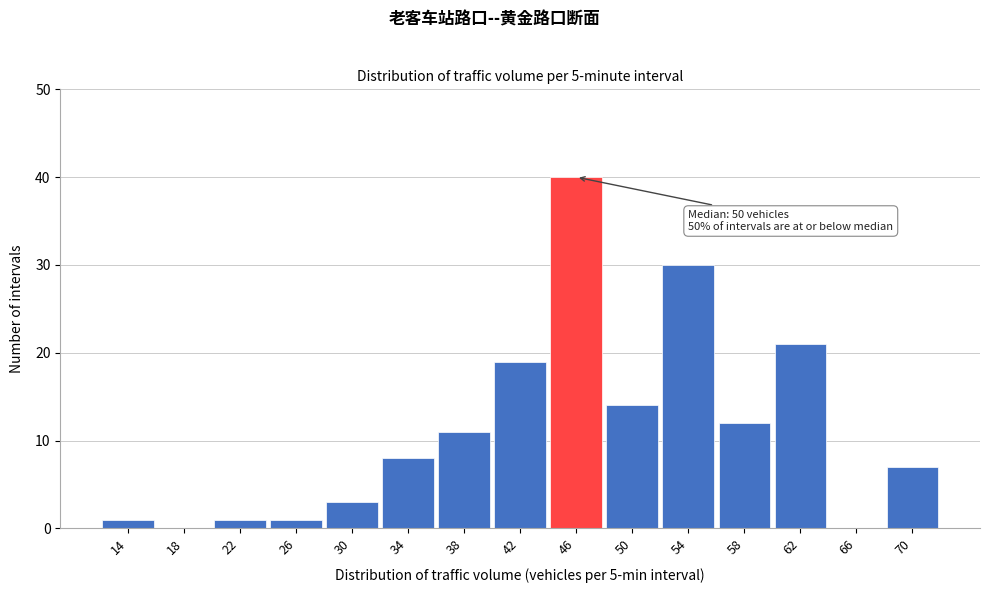

Reading right to left, what are all the values shown in this chart?

70=7	66=0	62=21	58=12	54=30	50=14	46=40	42=19	38=11	34=8	30=3	26=1	22=1	18=0	14=1